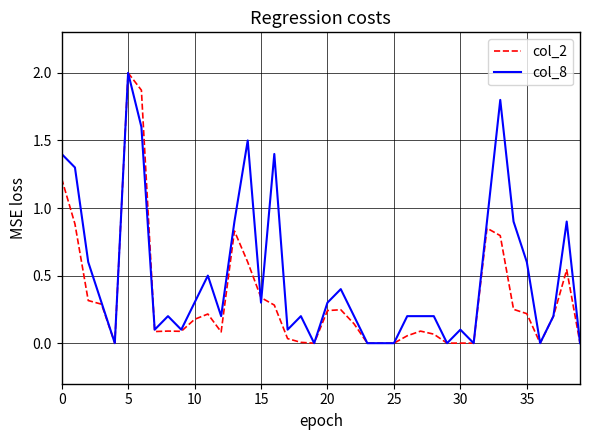

Rank the series by their average value, from lowest to highest.

col_2, col_8